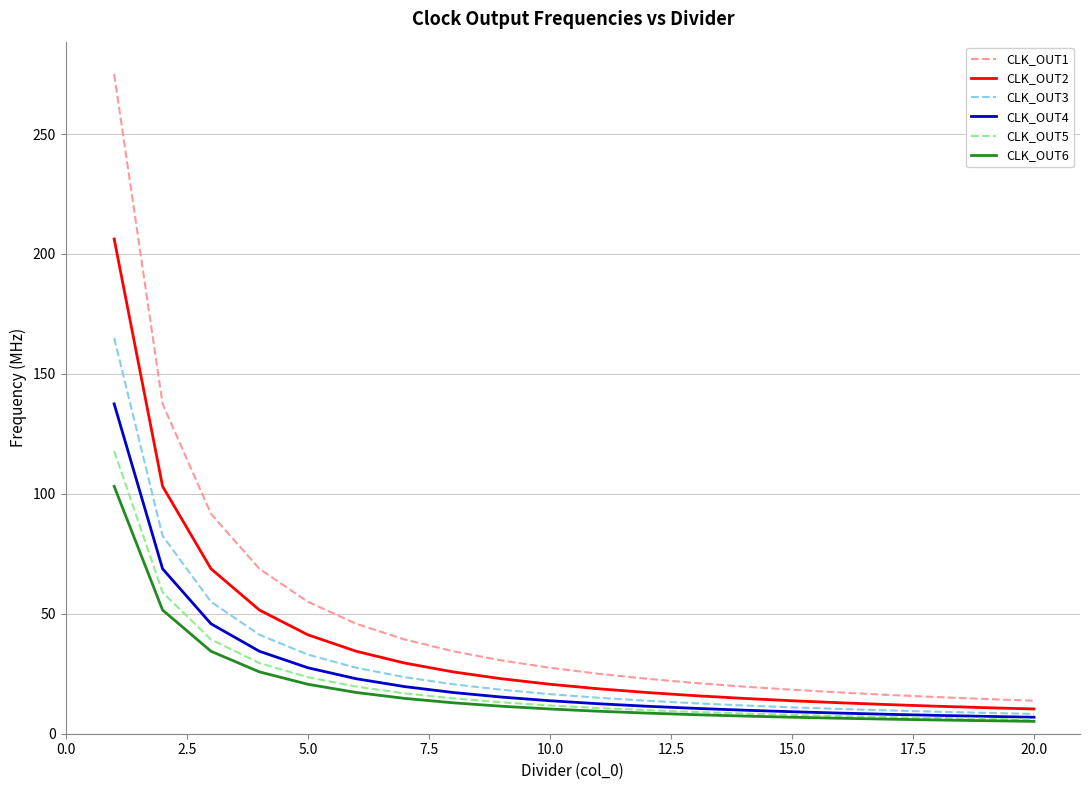

List the series in order of their peak value, highest first.

CLK_OUT1, CLK_OUT2, CLK_OUT3, CLK_OUT4, CLK_OUT5, CLK_OUT6